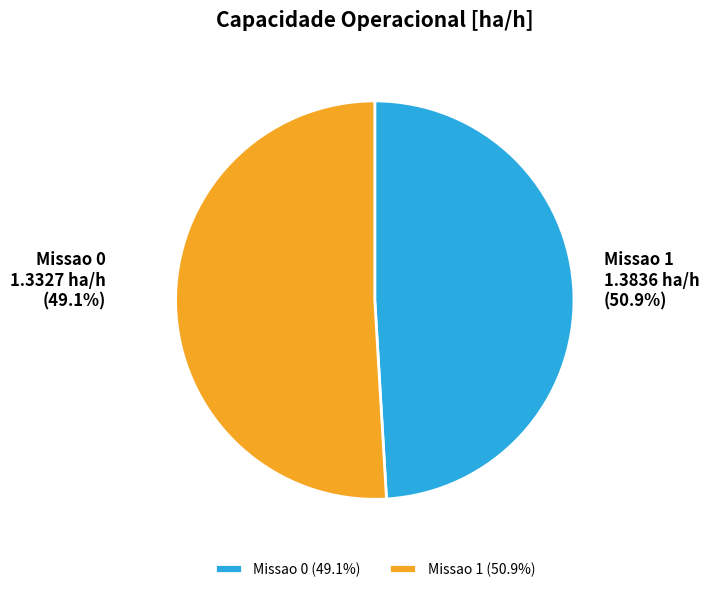

To the nearest percent, what is the difference between the Missao 1 and Missao 0 slice percentages?

2%